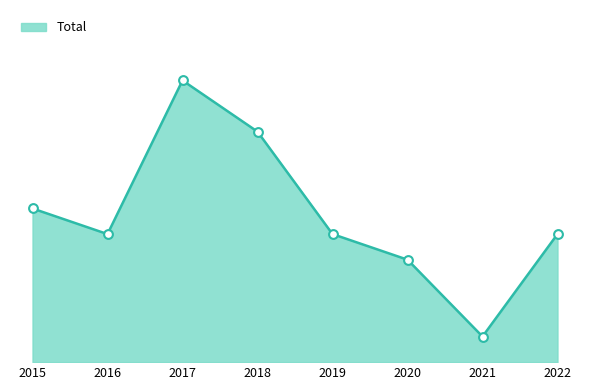

What is the ratio of the value at 2020 to the value at 2018?

0.4